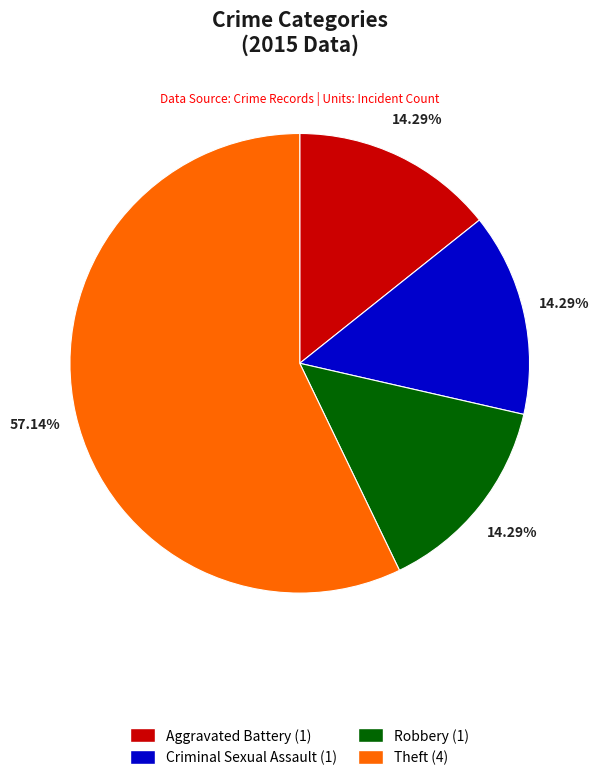

Is the sum of Theft (4) and Aggravated Battery (1) greater than half?

Yes